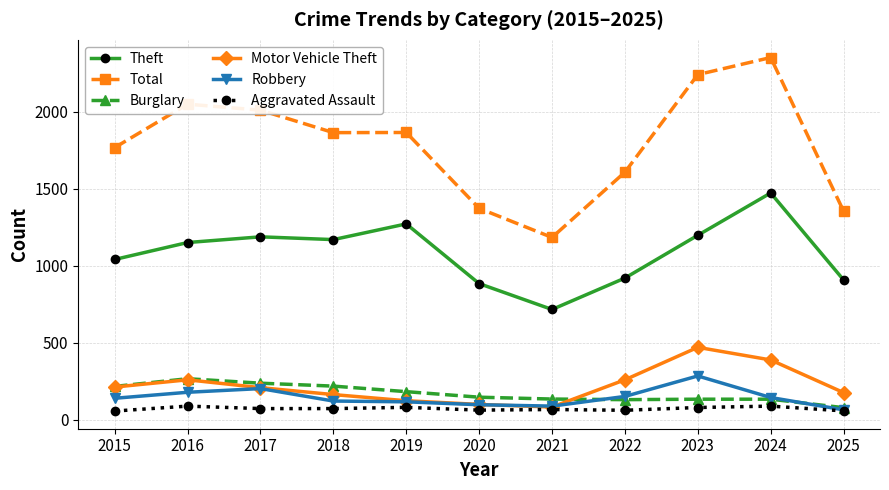

Which category has the lowest value in the Burglary series?

2025